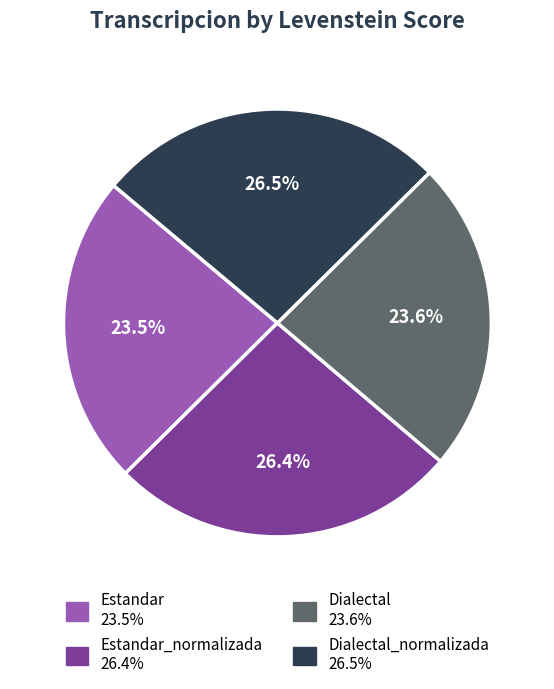

How many segments does this pie chart have?

4